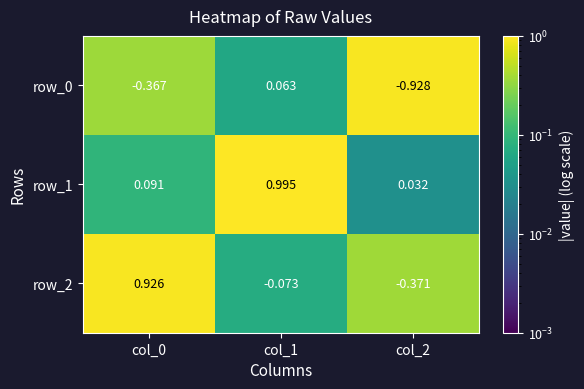

Which series has the largest total across all categories?

row_1